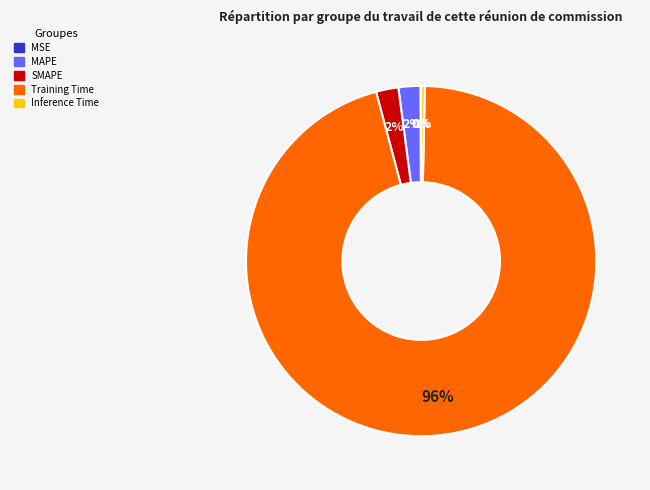

Between MAPE and Training Time, which is larger?

Training Time